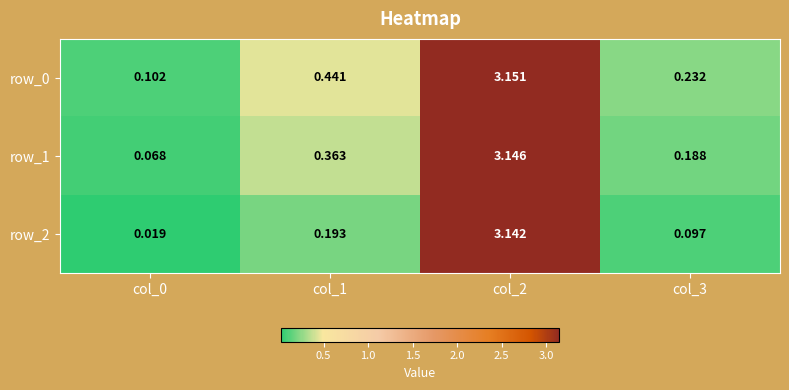

Count the number of categories in the chart.

4